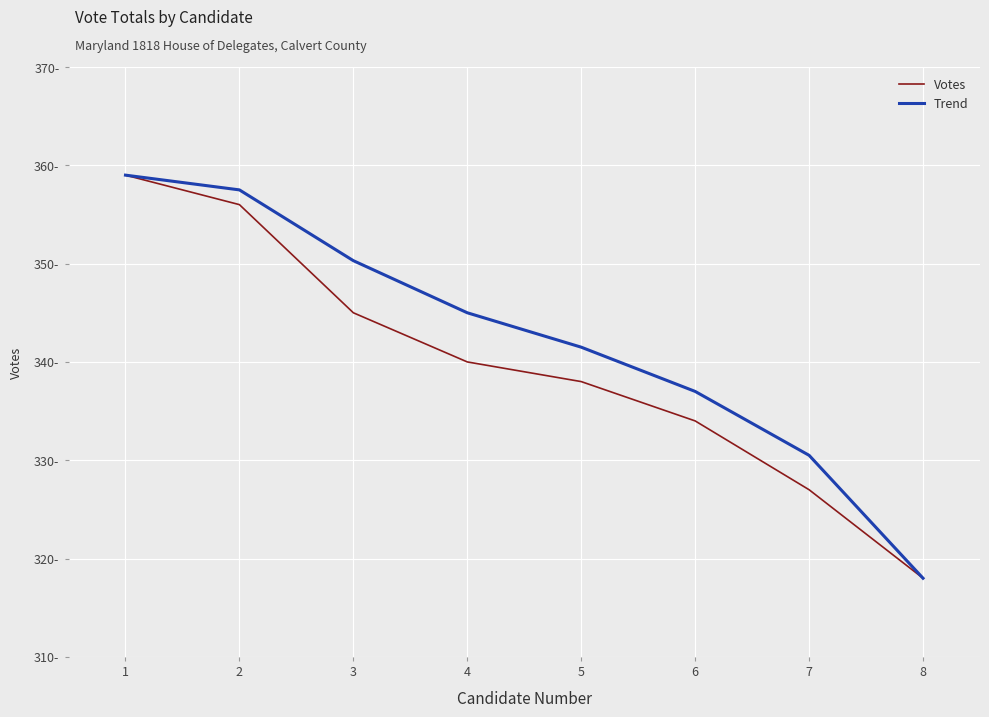

Does the chart have visible grid lines?

Yes